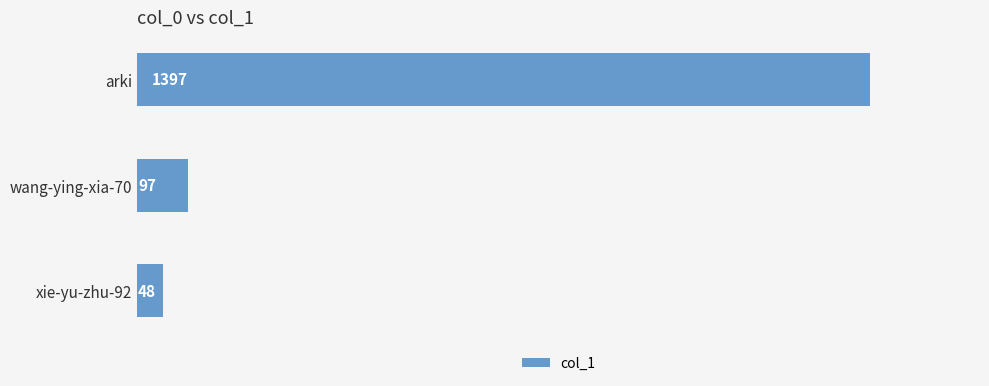

The chart shows a value of 48 at xie-yu-zhu-92. True or false?

True